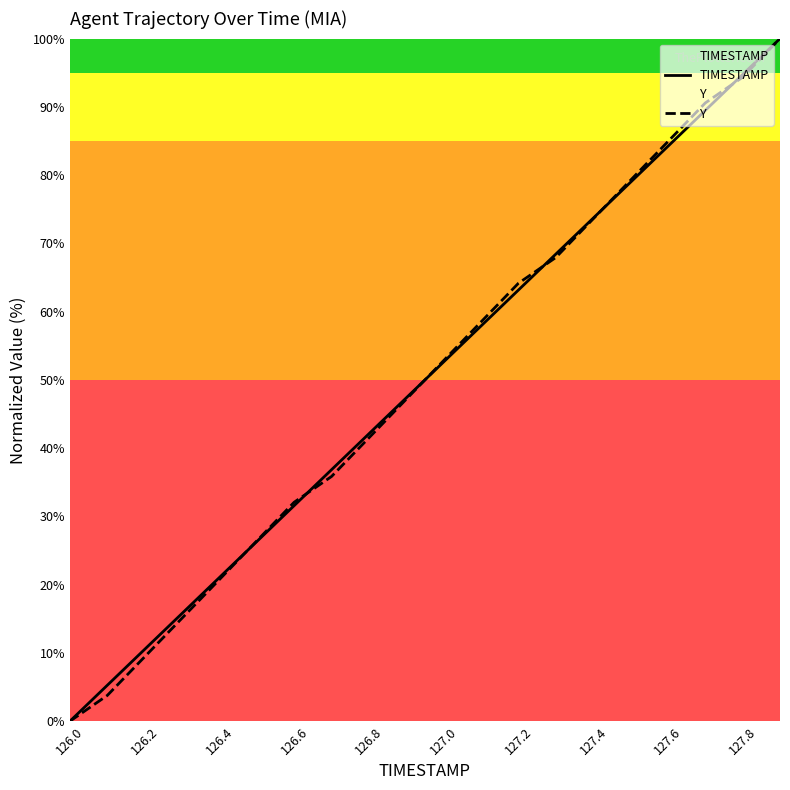

The value of TIMESTAMP at 126.6 is 31.6. True or false?

True